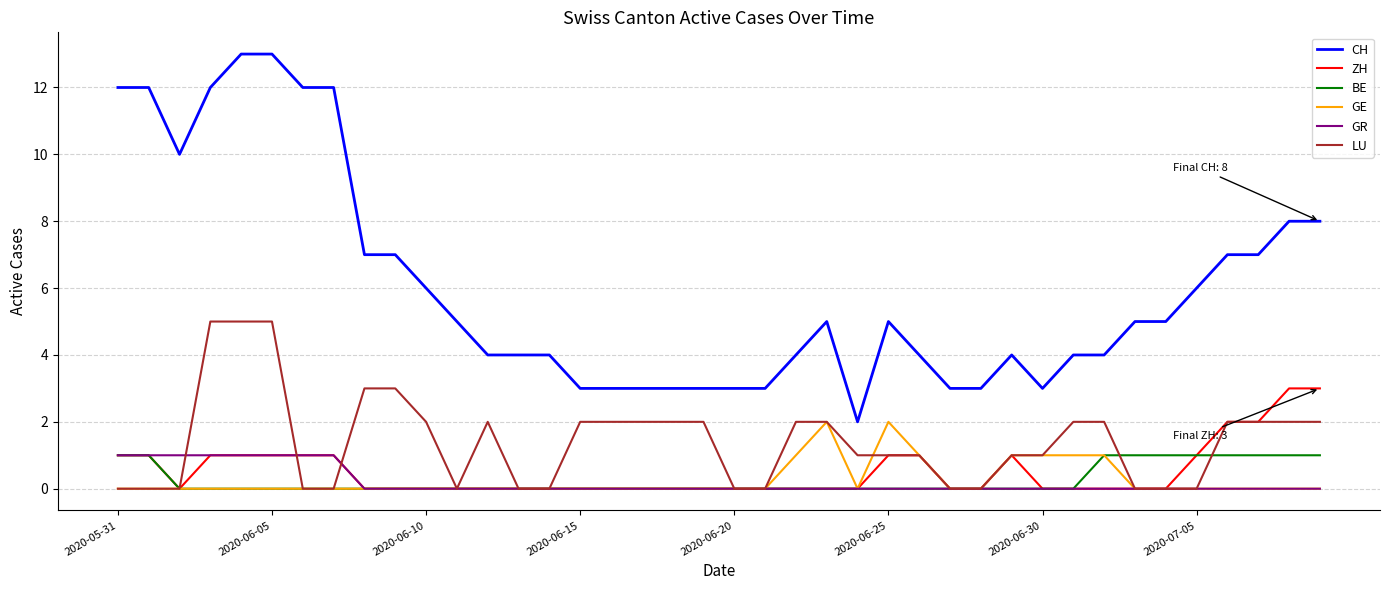

Reading left to right, what are all the values shown in this chart?

CH: 12	12	10	12	13	13	12	12	7	7	6	5	4	4	4	3	3	3	3	3	3	3	4	5	2	5	4	3	3	4	3	4	4	5	5	6	7	7	8	8
ZH: 1	1	0	1	1	1	1	1	0	0	0	0	0	0	0	0	0	0	0	0	0	0	0	0	0	1	1	0	0	1	0	0	0	0	0	1	2	2	3	3
BE: 1	1	0	0	0	0	0	0	0	0	0	0	0	0	0	0	0	0	0	0	0	0	0	0	0	0	0	0	0	0	0	0	1	1	1	1	1	1	1	1
GE: 0	0	0	0	0	0	0	0	0	0	0	0	0	0	0	0	0	0	0	0	0	0	1	2	0	2	1	0	0	1	1	1	1	0	0	0	0	0	0	0
GR: 1	1	1	1	1	1	1	1	0	0	0	0	0	0	0	0	0	0	0	0	0	0	0	0	0	0	0	0	0	0	0	0	0	0	0	0	0	0	0	0
LU: 0	0	0	5	5	5	0	0	3	3	2	0	2	0	0	2	2	2	2	2	0	0	2	2	1	1	1	0	0	1	1	2	2	0	0	0	2	2	2	2